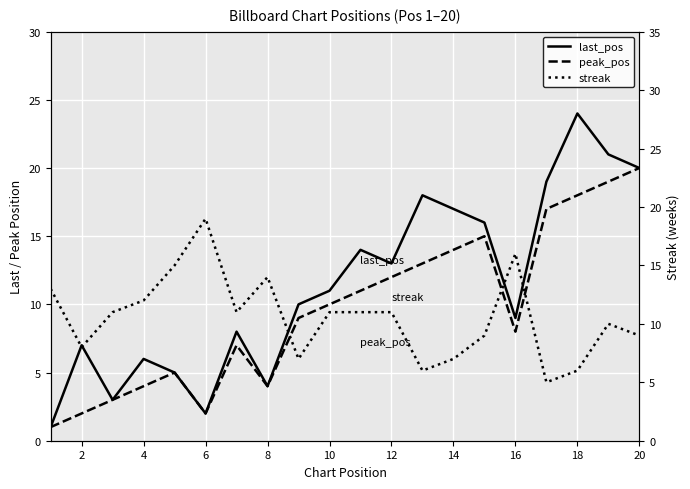

True or false: last_pos has more than 1 points higher than both neighbors.

True